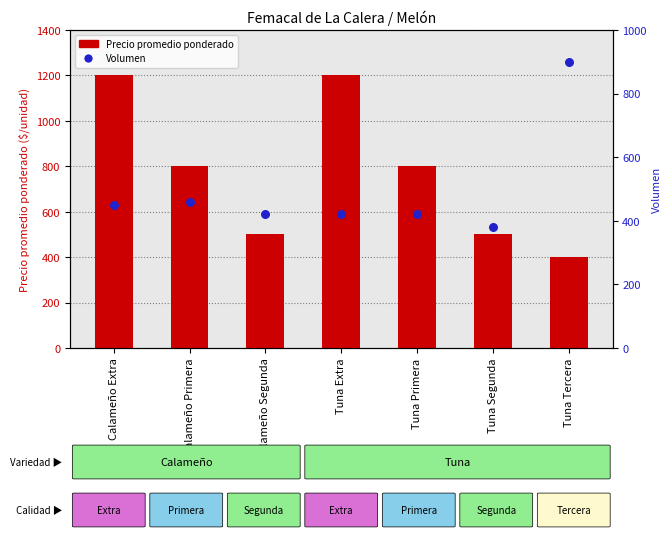

Which series contains the highest Y value?

Precio promedio ponderado